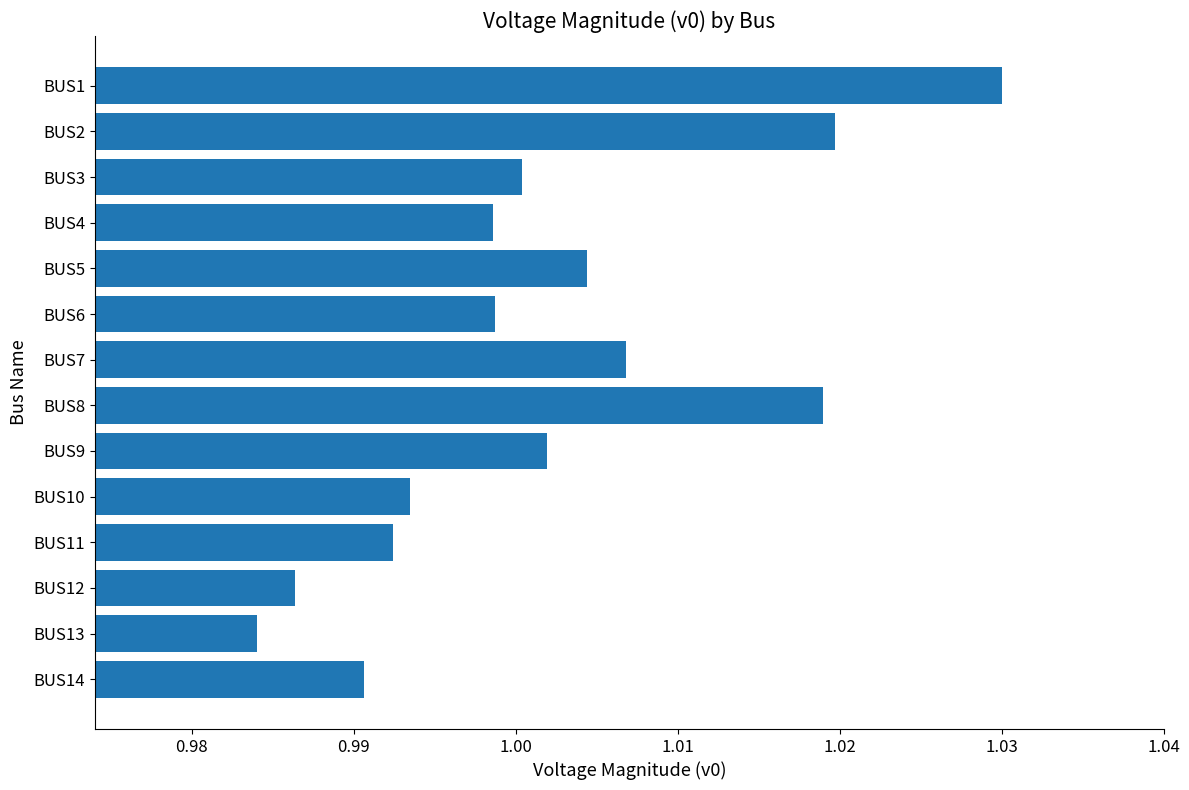

What is the sum of all values?

14.0